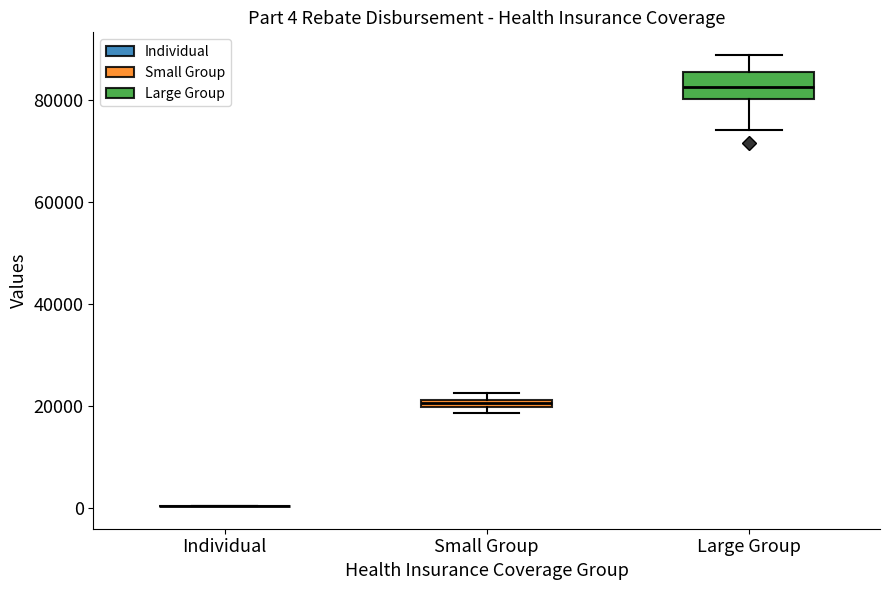

Which box is the tallest, from its lower edge to its upper edge?

Large Group